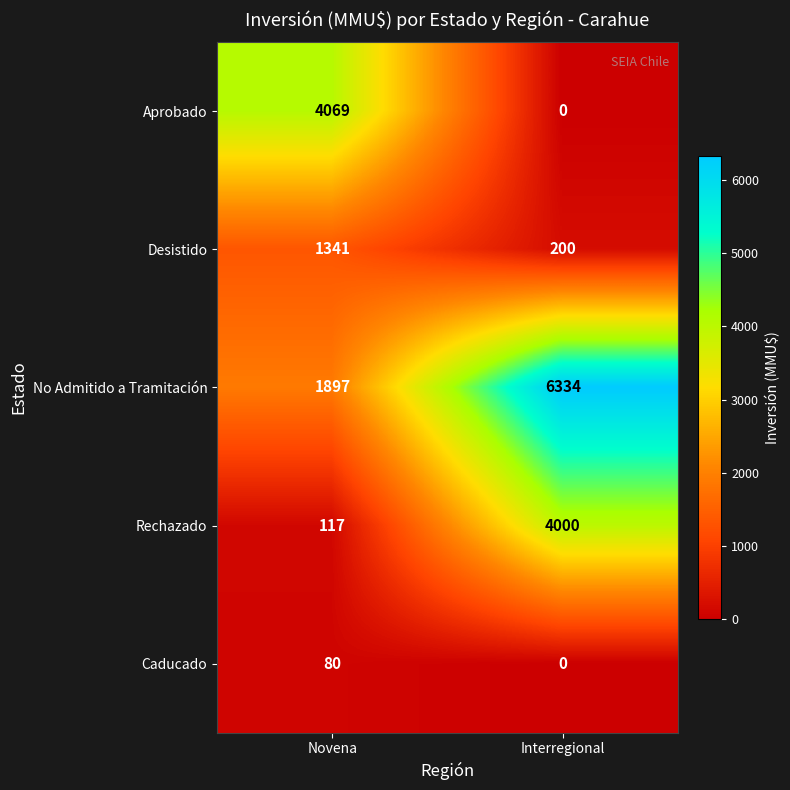

At which category does the chart reach its minimum across all series?

Interregional